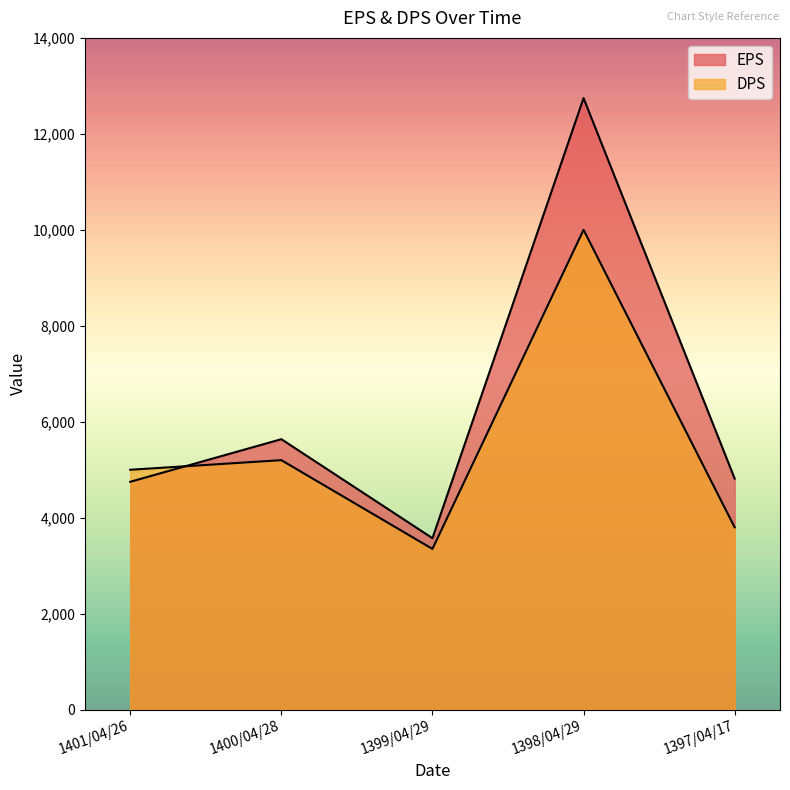

In EPS, how many points are lower than both neighbors (excluding endpoints)?

1